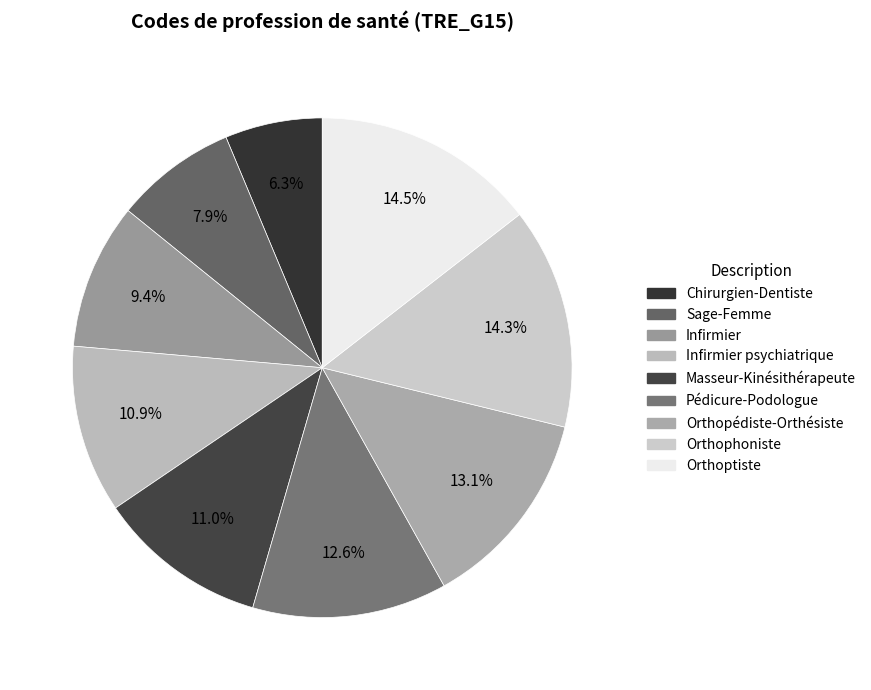

Is there any slice that represents more than half of the pie?

No